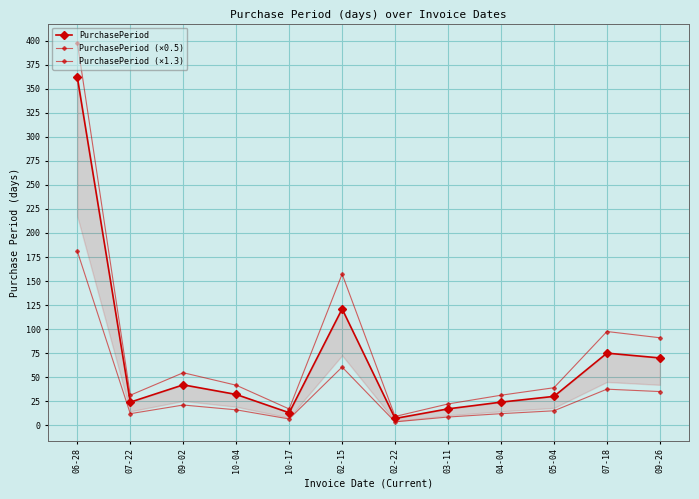

What is the difference between the maximum and minimum values in the PurchasePeriod (×0.5) series?

177.5